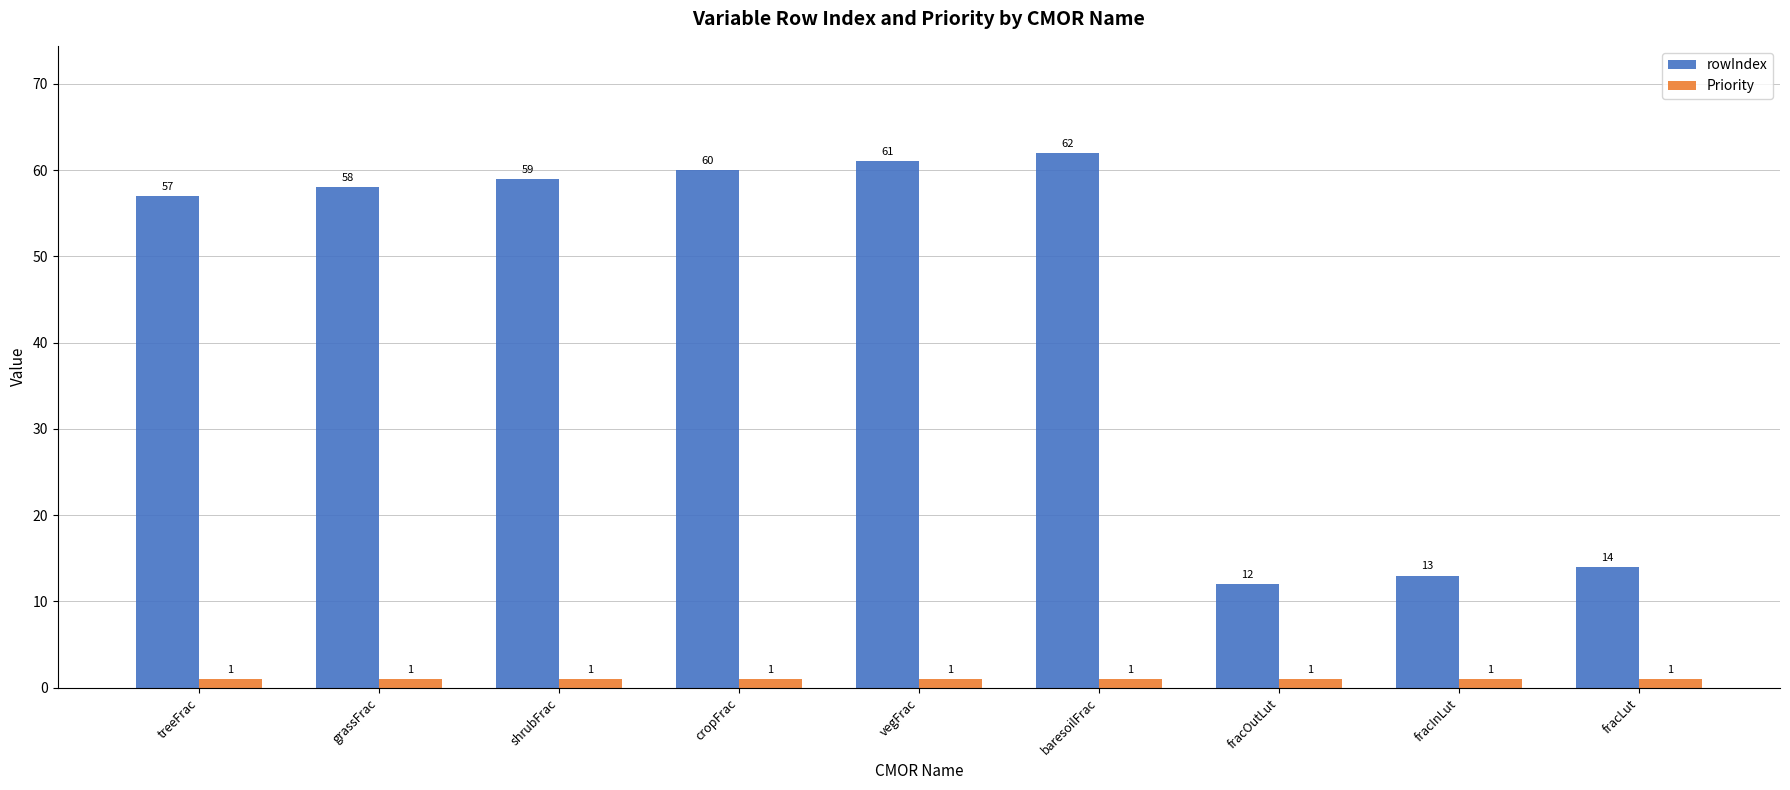

Is the value of rowIndex at shrubFrac greater than the value of Priority at cropFrac?

Yes